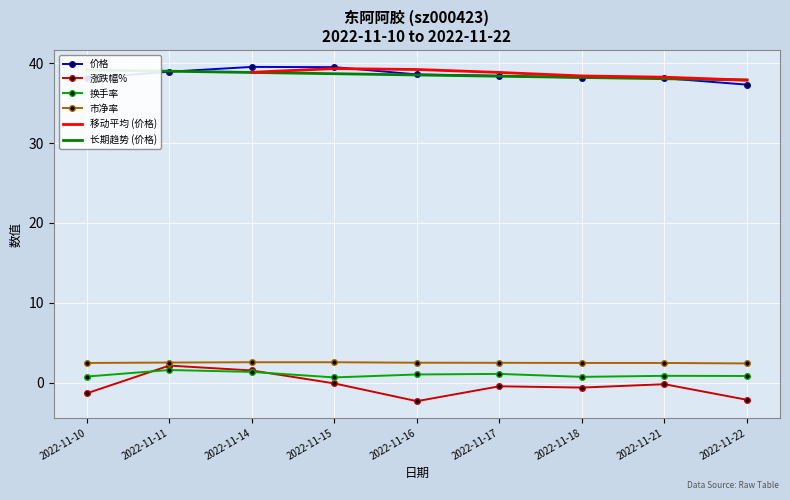

Reading left to right, what are all the values shown in this chart?

价格: 2022-11-10=38.1	2022-11-11=38.9	2022-11-14=39.5	2022-11-15=39.5	2022-11-16=38.6	2022-11-17=38.4	2022-11-18=38.2	2022-11-21=38.1	2022-11-22=37.3
涨跌幅%: 2022-11-10=-1.3	2022-11-11=2.1	2022-11-14=1.5	2022-11-15=-0.1	2022-11-16=-2.3	2022-11-17=-0.4	2022-11-18=-0.6	2022-11-21=-0.2	2022-11-22=-2.1
换手率: 2022-11-10=0.8	2022-11-11=1.6	2022-11-14=1.4	2022-11-15=0.7	2022-11-16=1.0	2022-11-17=1.1	2022-11-18=0.7	2022-11-21=0.9	2022-11-22=0.8
市净率: 2022-11-10=2.5	2022-11-11=2.5	2022-11-14=2.6	2022-11-15=2.6	2022-11-16=2.5	2022-11-17=2.5	2022-11-18=2.5	2022-11-21=2.5	2022-11-22=2.4